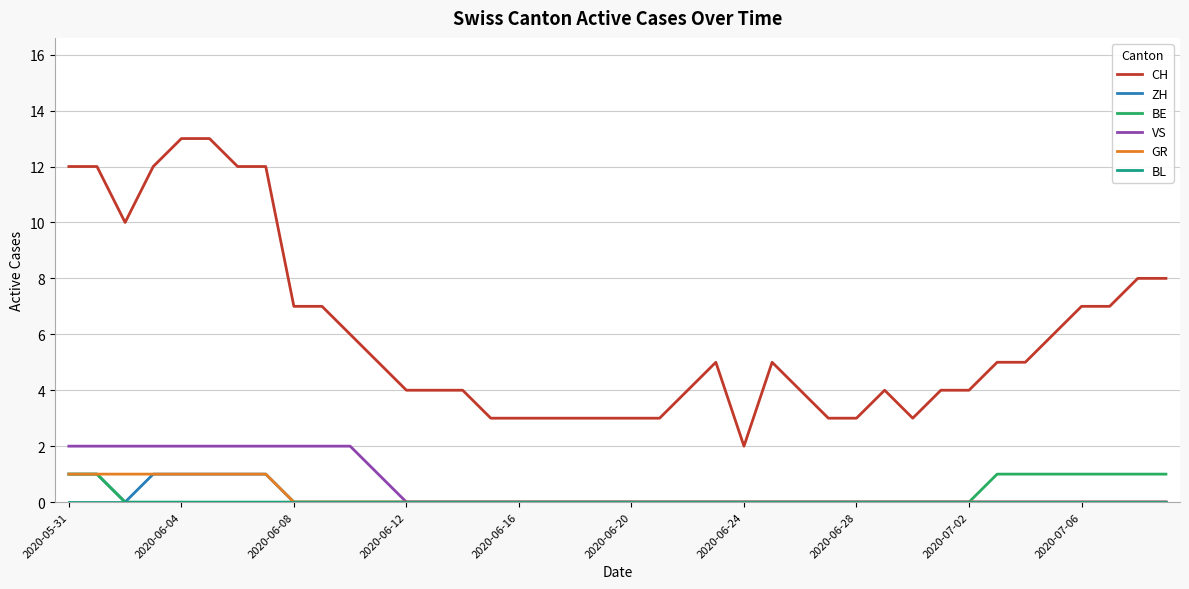

True or false: VS and CH cross at least once.

False